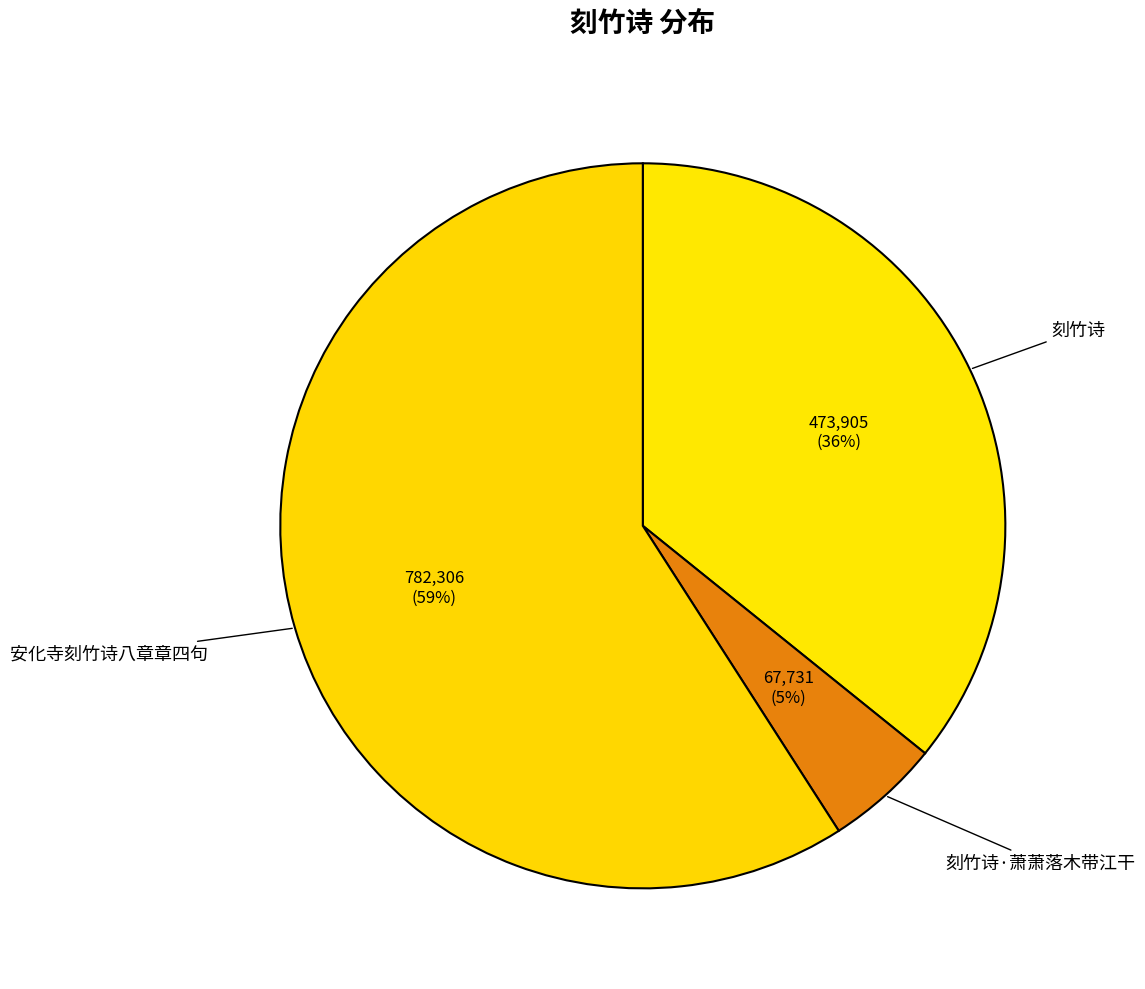

Is there any slice that represents more than half of the pie?

Yes